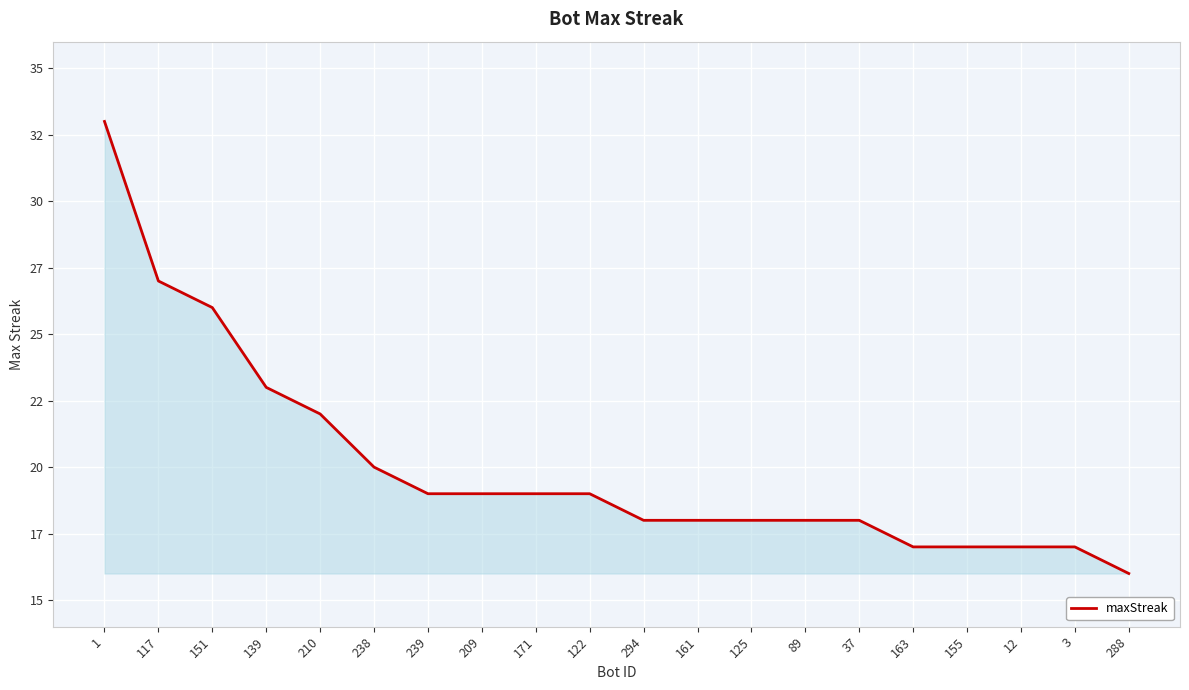

What is the difference between the maximum and minimum values?

17